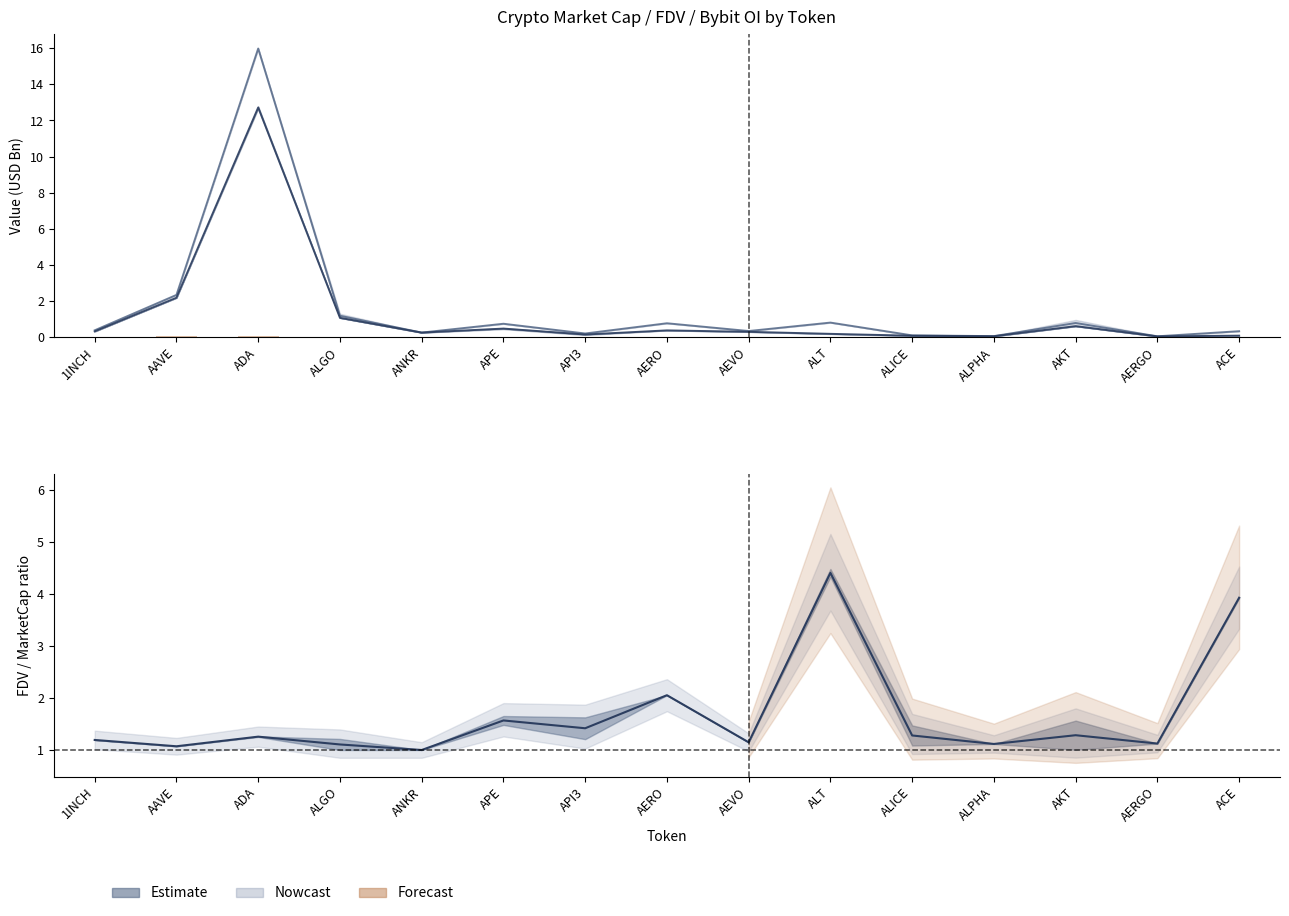

How many groups of bars are there?

15